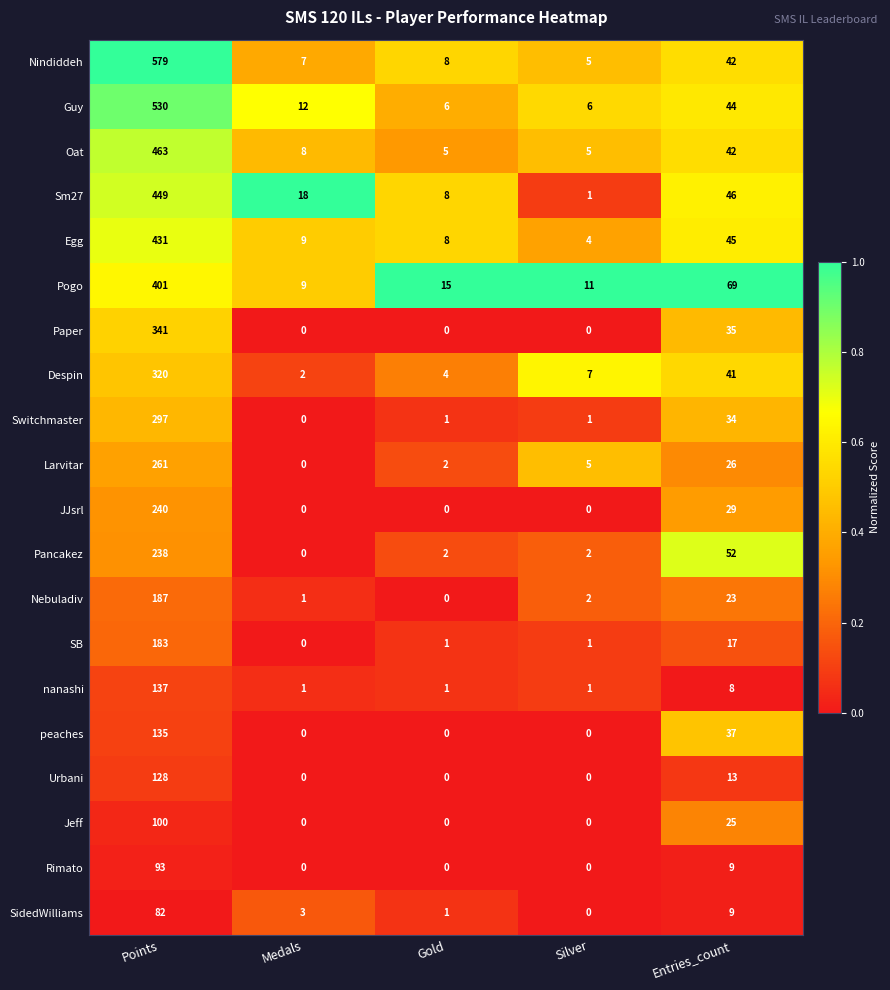

What is the sum of all Guy values?

598